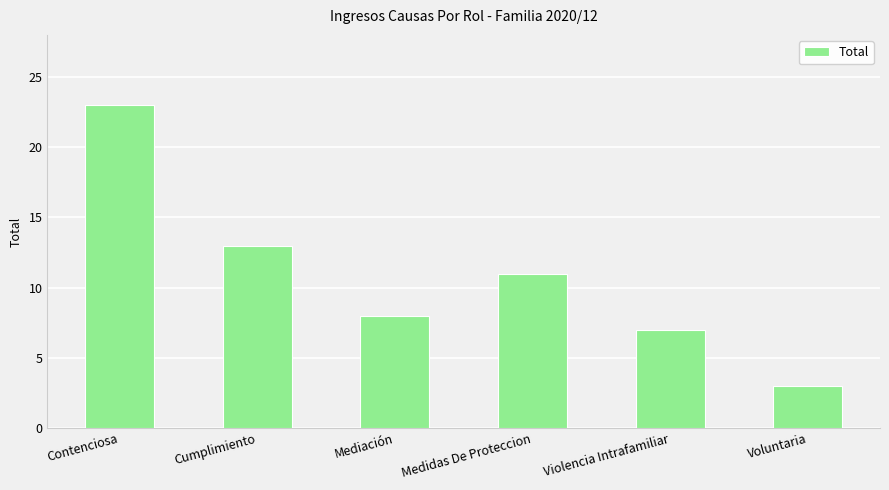

What is the value of the 1st bar from the left?

23